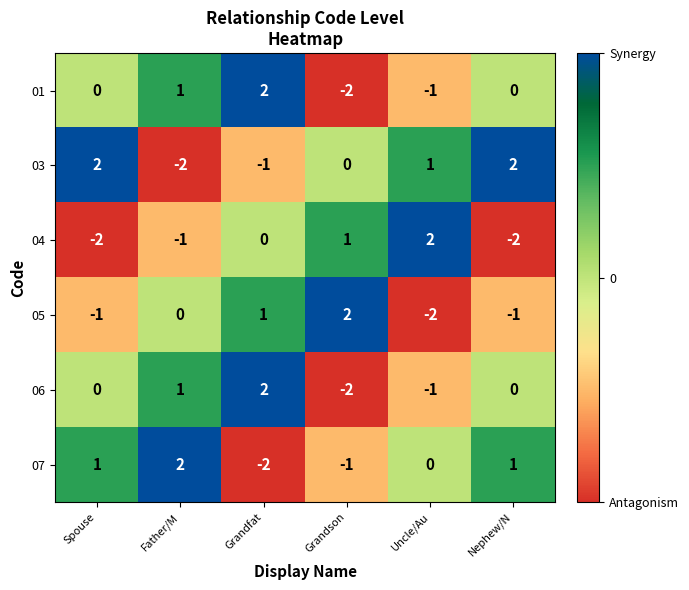

At which label is 04 closest to 0?

Grandfat